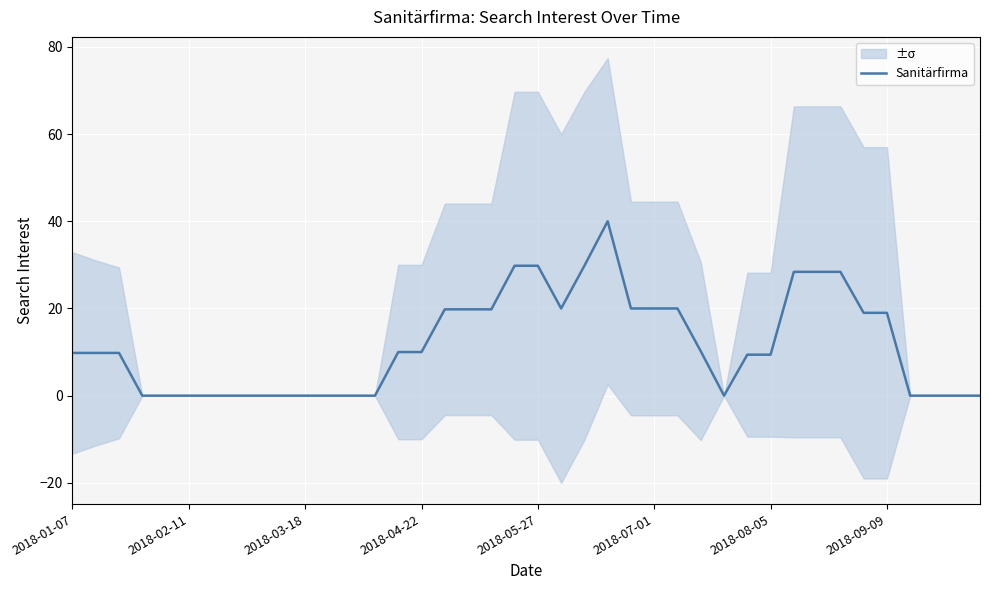

What is the highest value of the Sanitärfirma series?

40.0